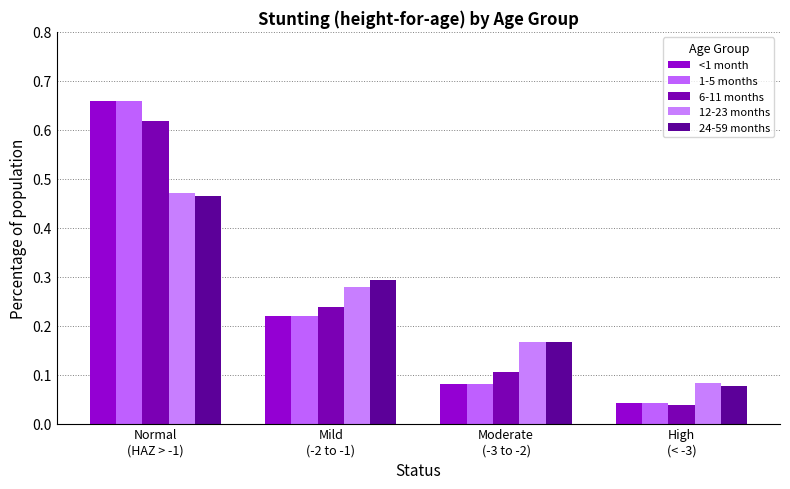

What is the label of the 4th bar from the left?

High
(< -3)